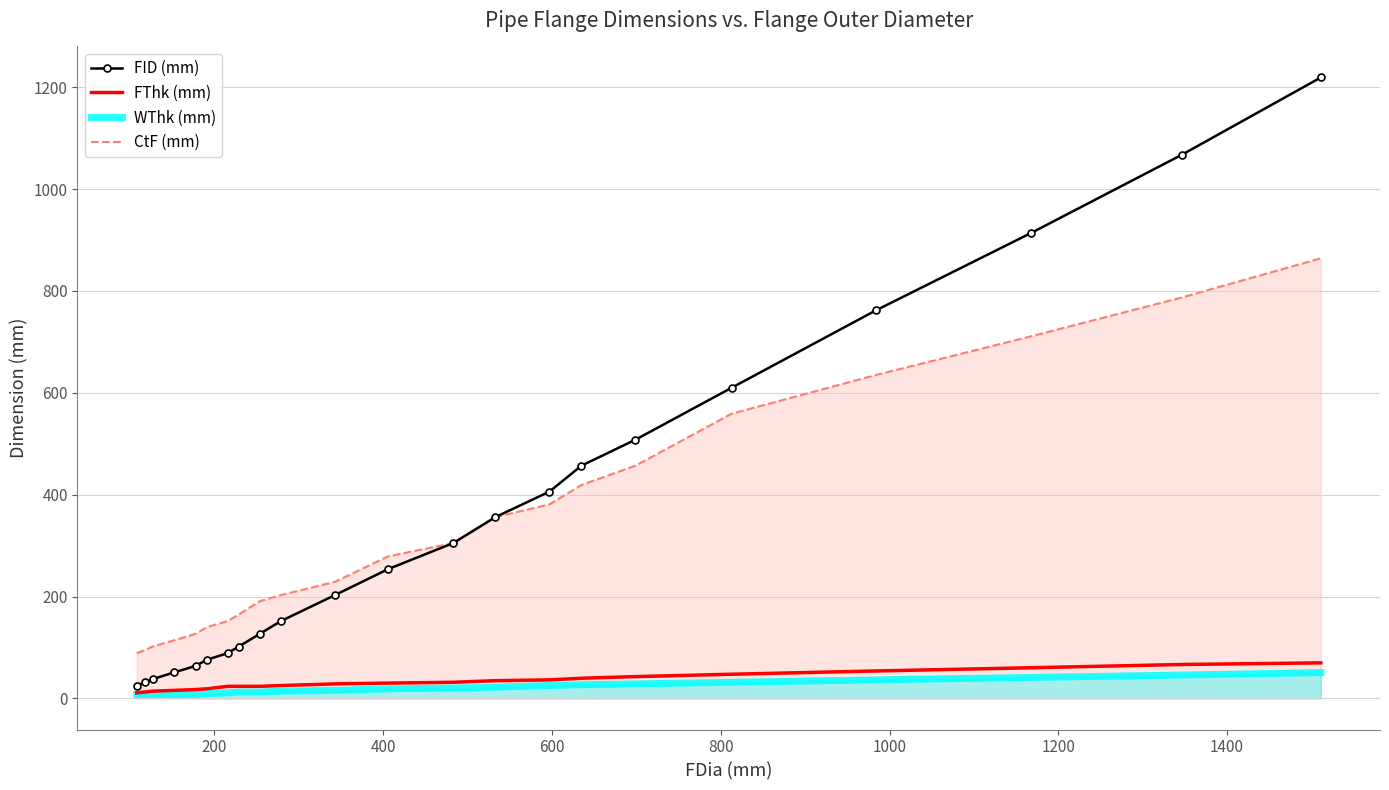

True or false: CtF (mm) and FThk (mm) intersect in this chart.

False